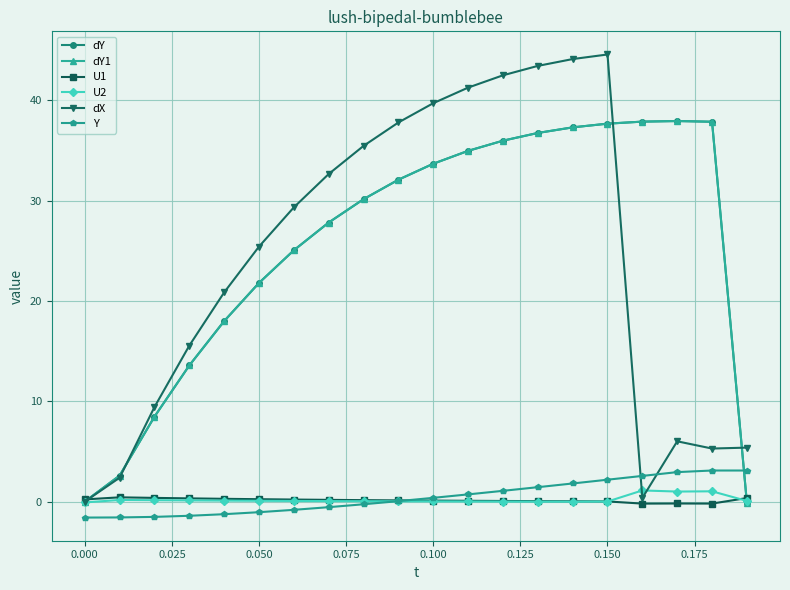

What is the sum of all dY1 values?

509.5